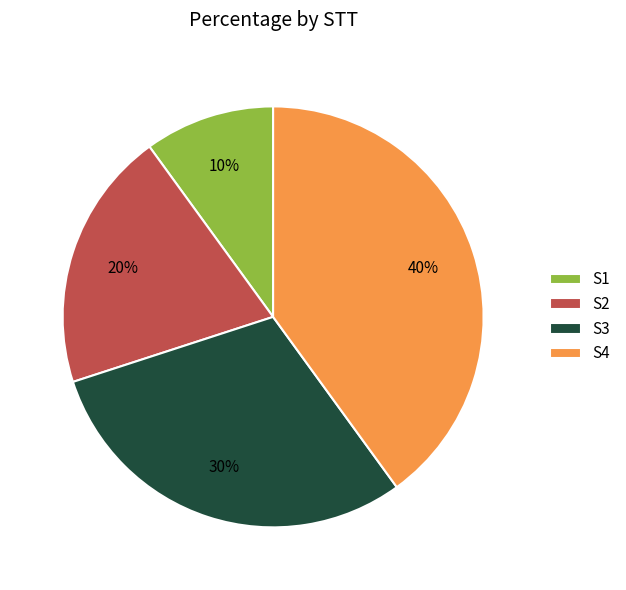

The S2 slice represents 20% of the pie. True or false?

True